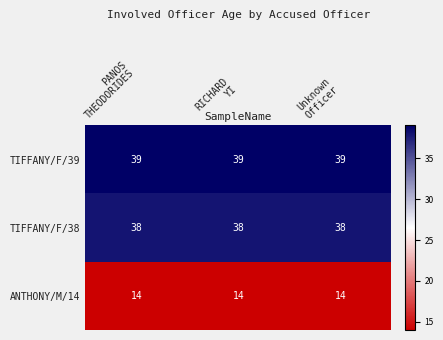

What is the maximum value shown in the chart?

39